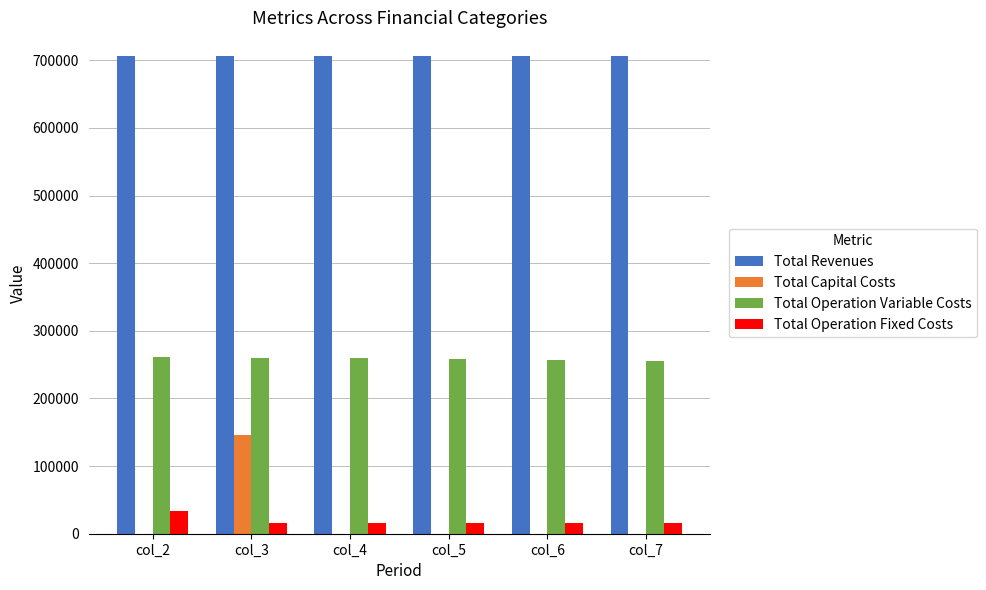

Is the value of Total Capital Costs at col_4 greater than the value of Total Revenues at col_3?

No